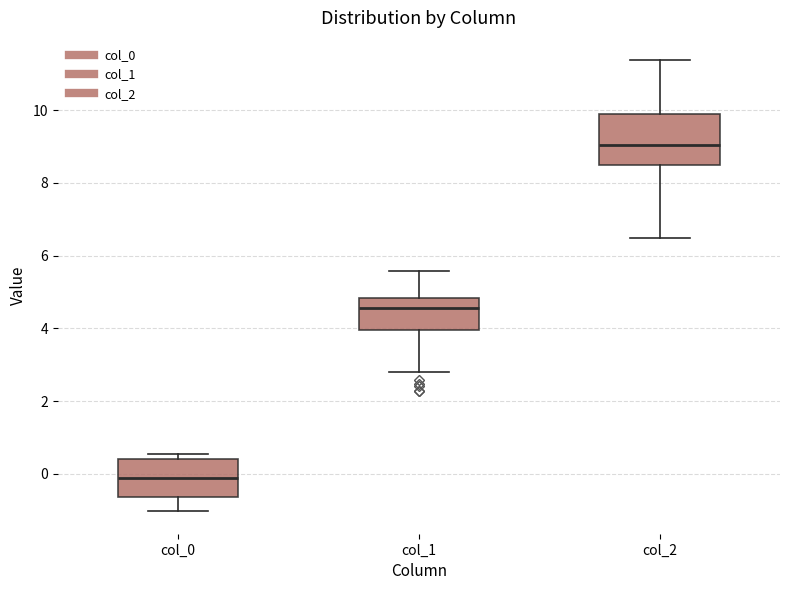

Which box has the lowest median line?

col_0